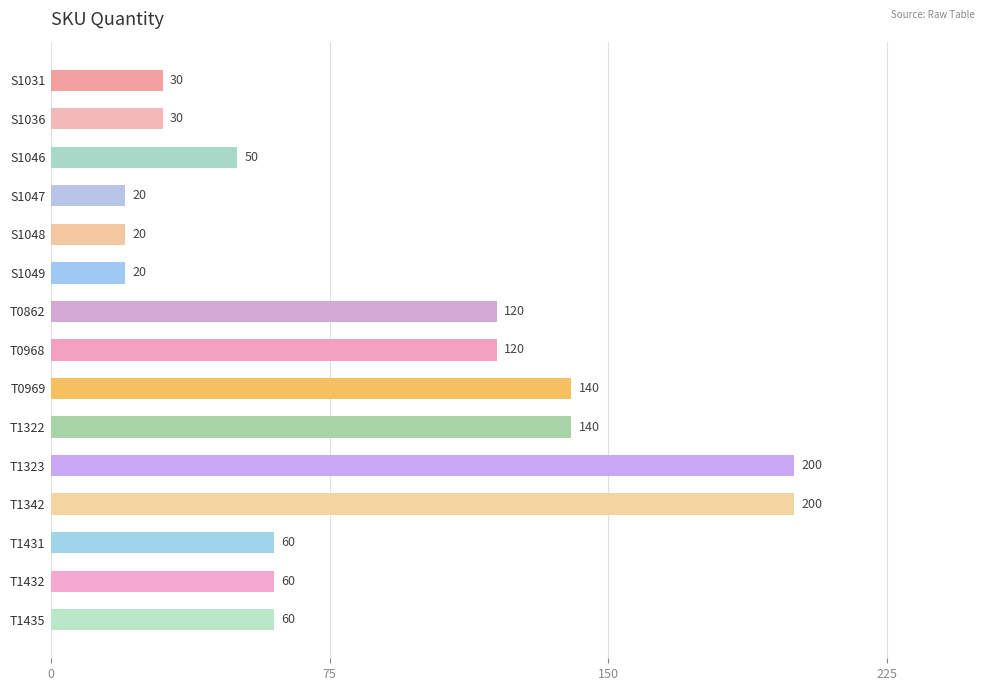

What is the value of the 2nd bar from the top?

30